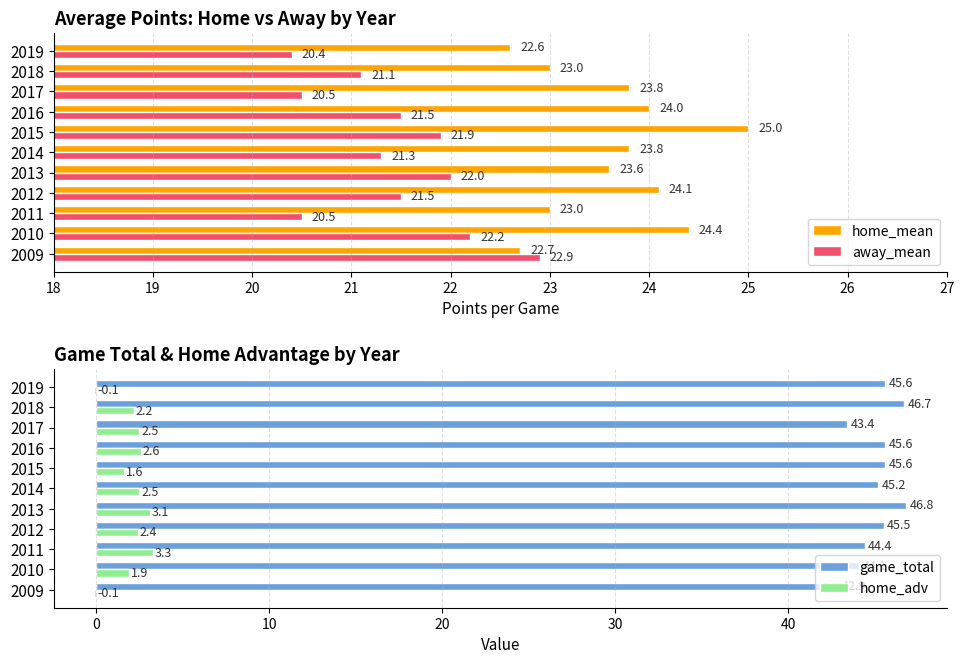

What is the difference between the maximum and second lowest values in the game_total series?

3.4